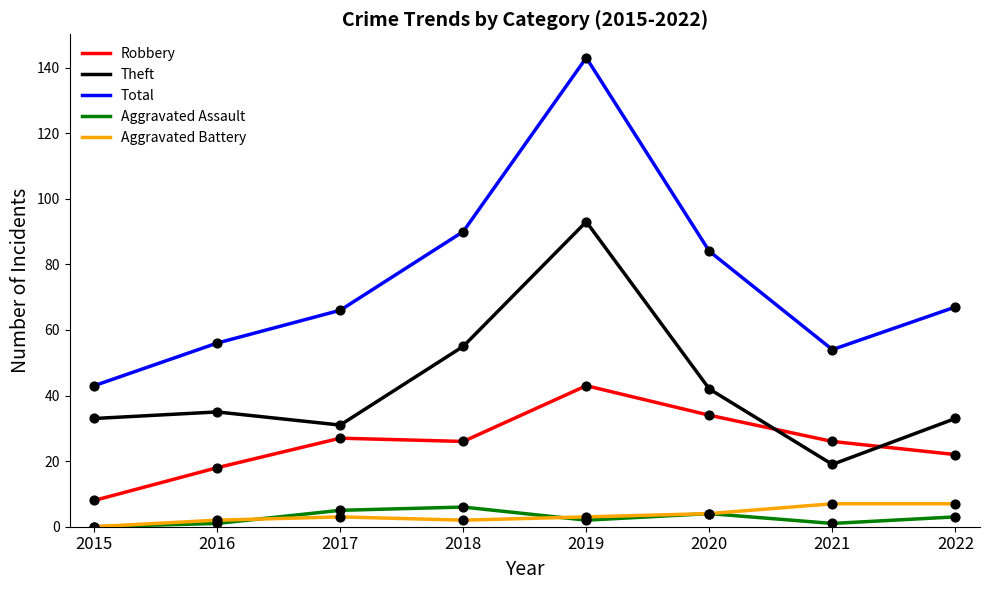

Which series has the widest spread of values?

Total